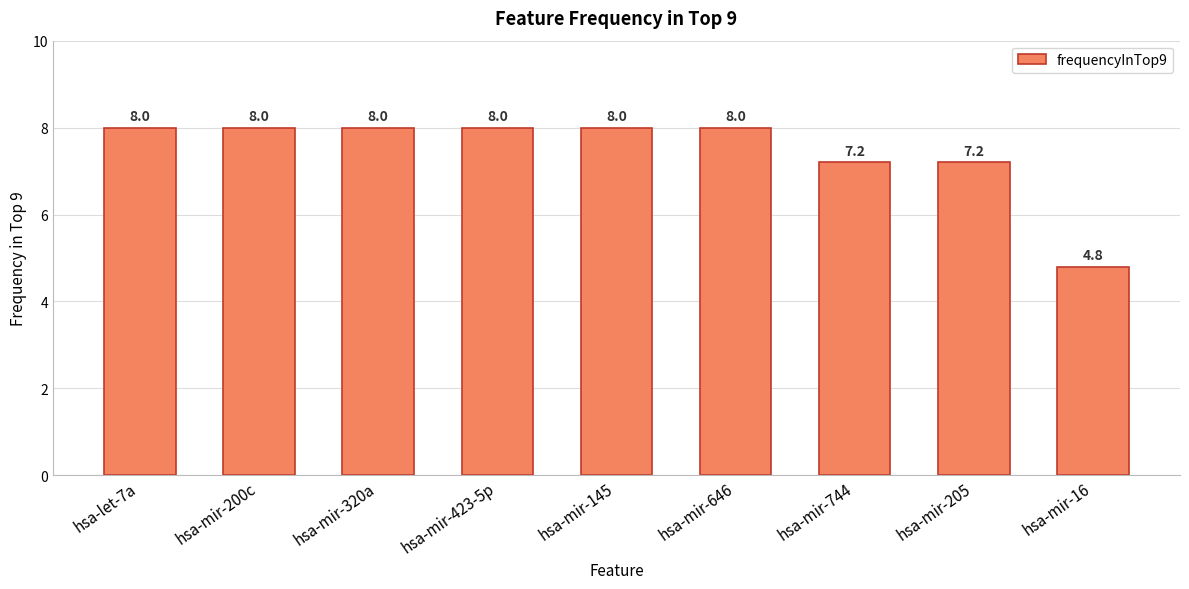

What is the label of the 9th bar from the right?

hsa-let-7a